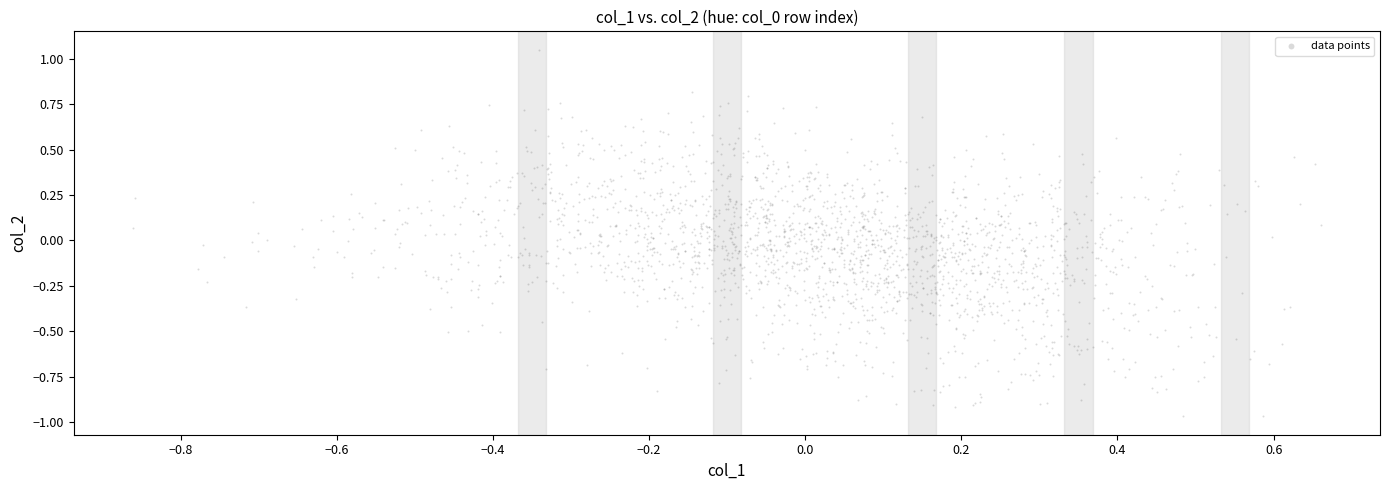

What is the range of X values (max minus min)?

1.5